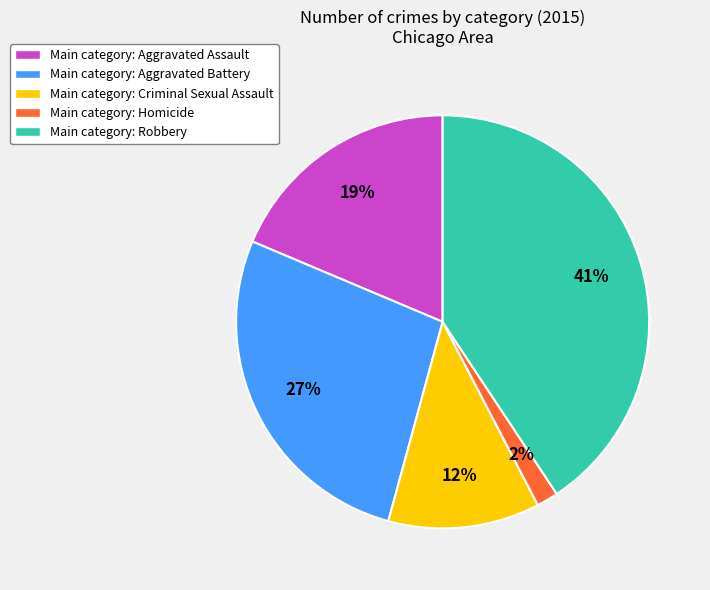

Is there any slice that represents more than half of the pie?

No